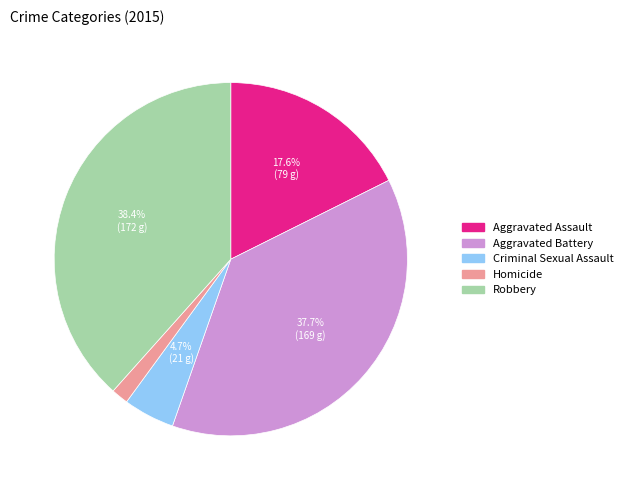

Between Robbery and Criminal Sexual Assault, which is larger?

Robbery